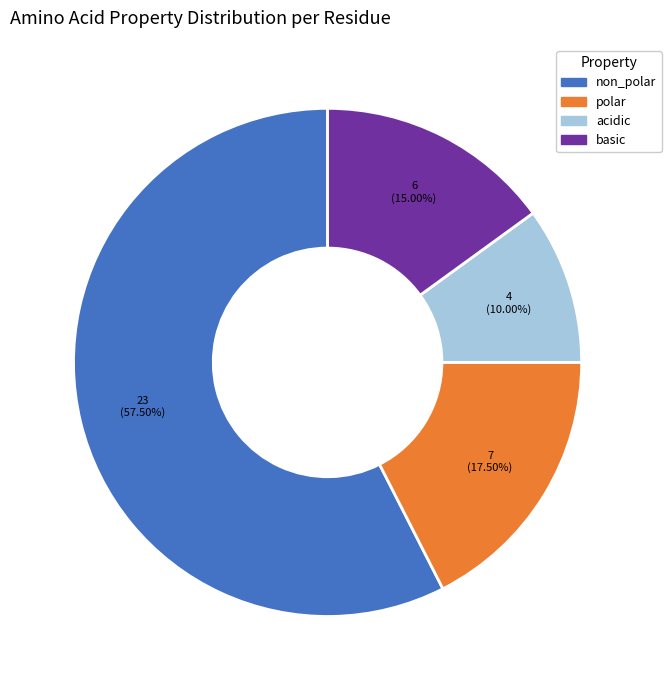

Which category has the biggest portion of the pie?

non_polar